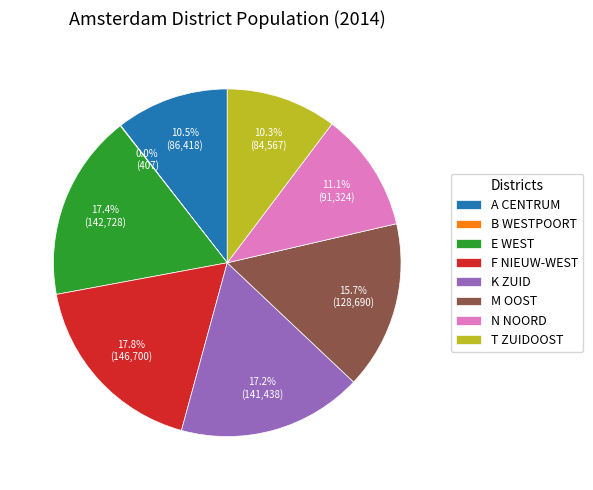

Approximately how many times larger is the value at A CENTRUM compared to M OOST?

0.7